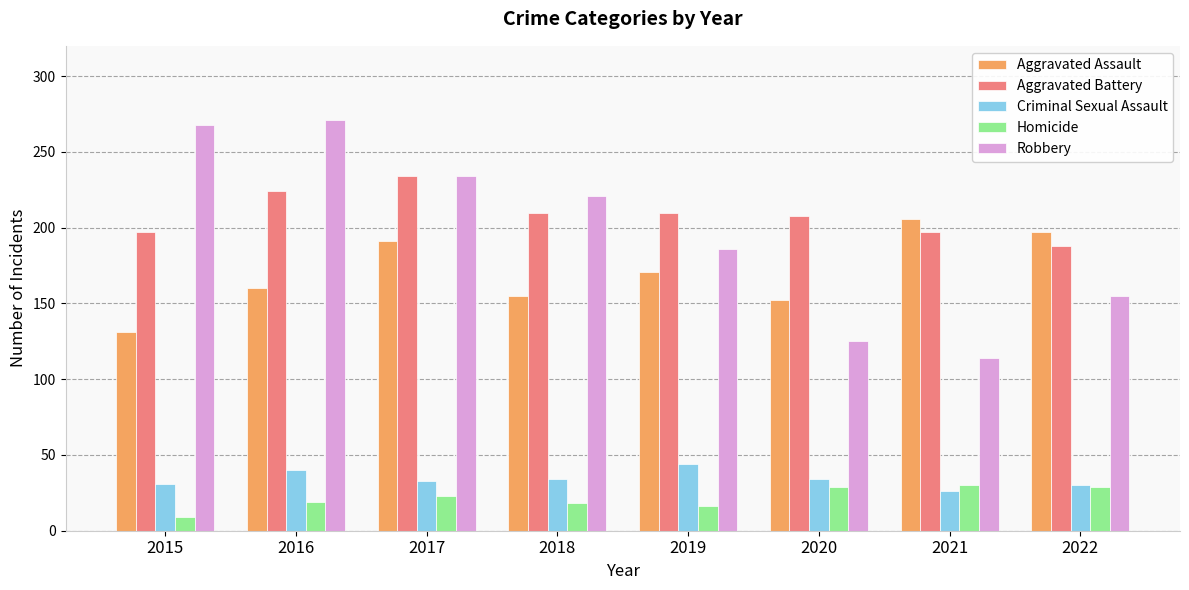

What are all the series names shown in the legend?

Aggravated Assault, Aggravated Battery, Criminal Sexual Assault, Homicide, Robbery